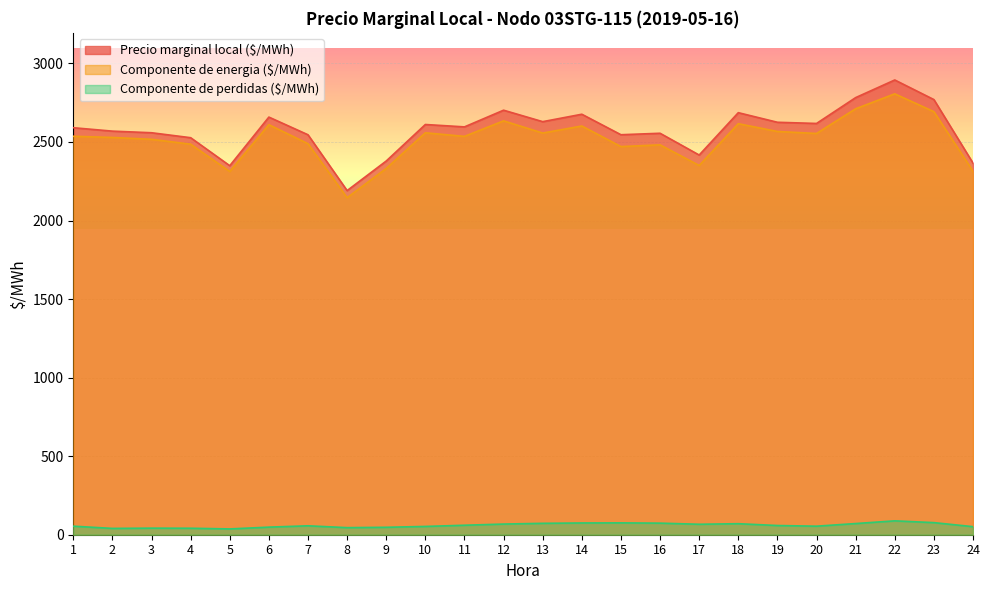

True or false: Componente de perdidas ($/MWh) and Precio marginal local ($/MWh) cross at least once.

False